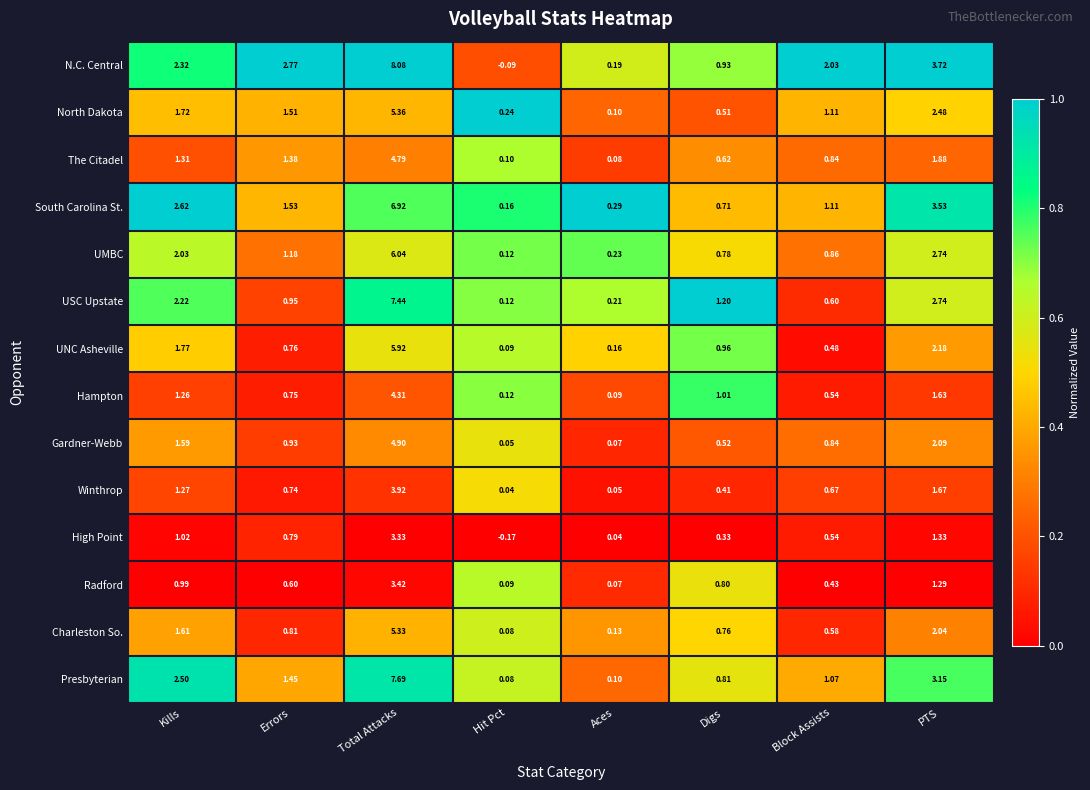

Where does the High Point series first go above 0?

Kills